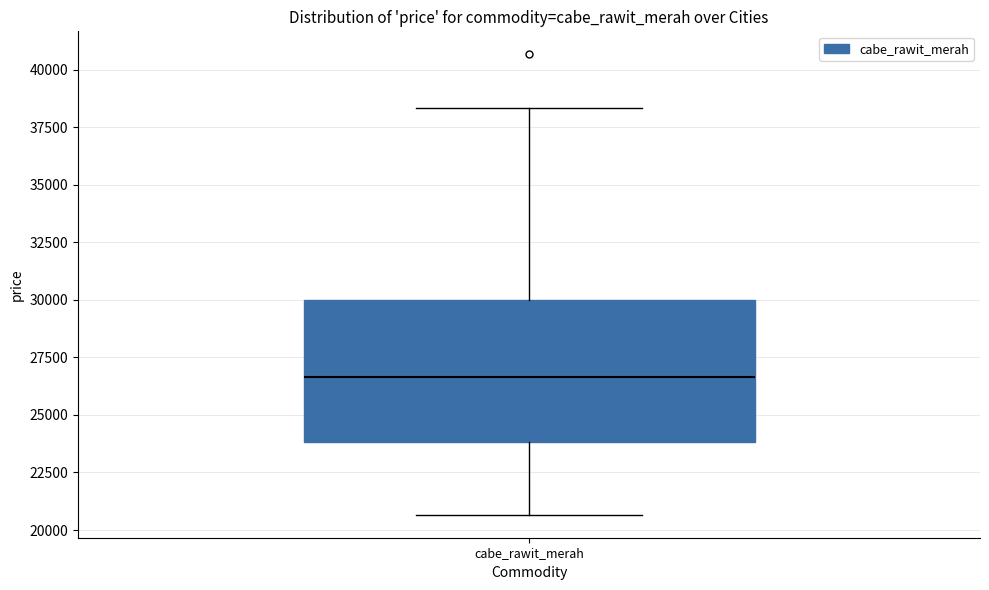

Transcribe this box plot: give where the median line is, the range the box spans, and where the two whiskers end, as read against the y-axis. The values are not printed on the chart, so give them approximately, as read against the axis.

median 26500, box 24000 to 30000, whiskers 20500 to 38500